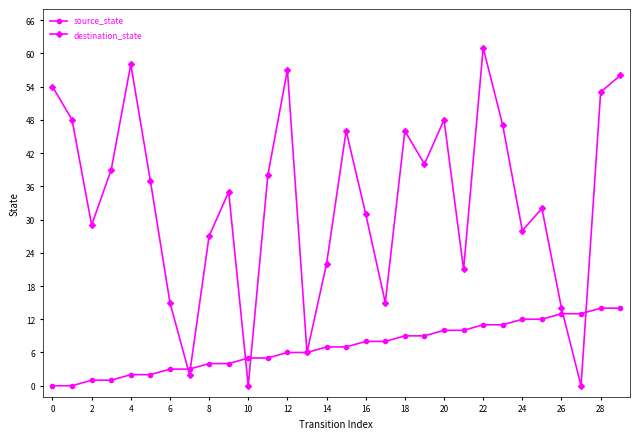

True or false: destination_state has more than 0 points higher than both neighbors.

True